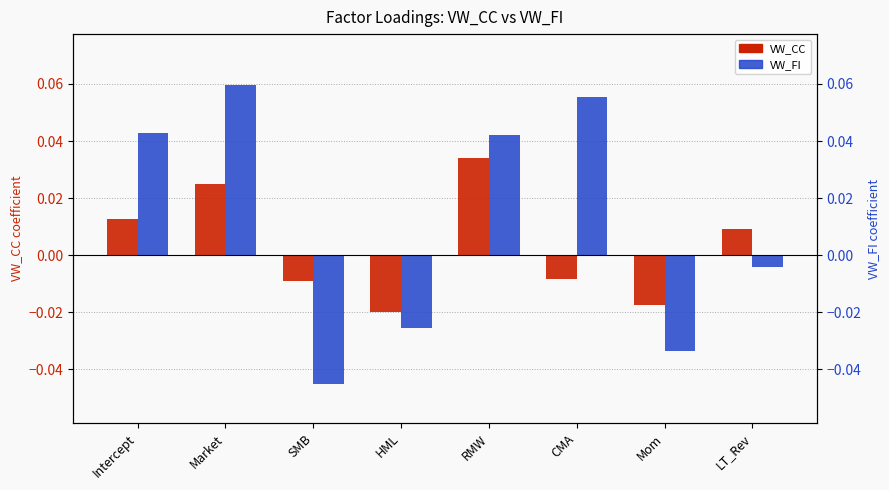

Reading left to right, transcribe all the data shown in this chart.

VW_CC: 0.0	0.0	-0.0	-0.0	0.0	-0.0	-0.0	0.0
VW_FI: 0.0	0.1	-0.0	-0.0	0.0	0.1	-0.0	-0.0